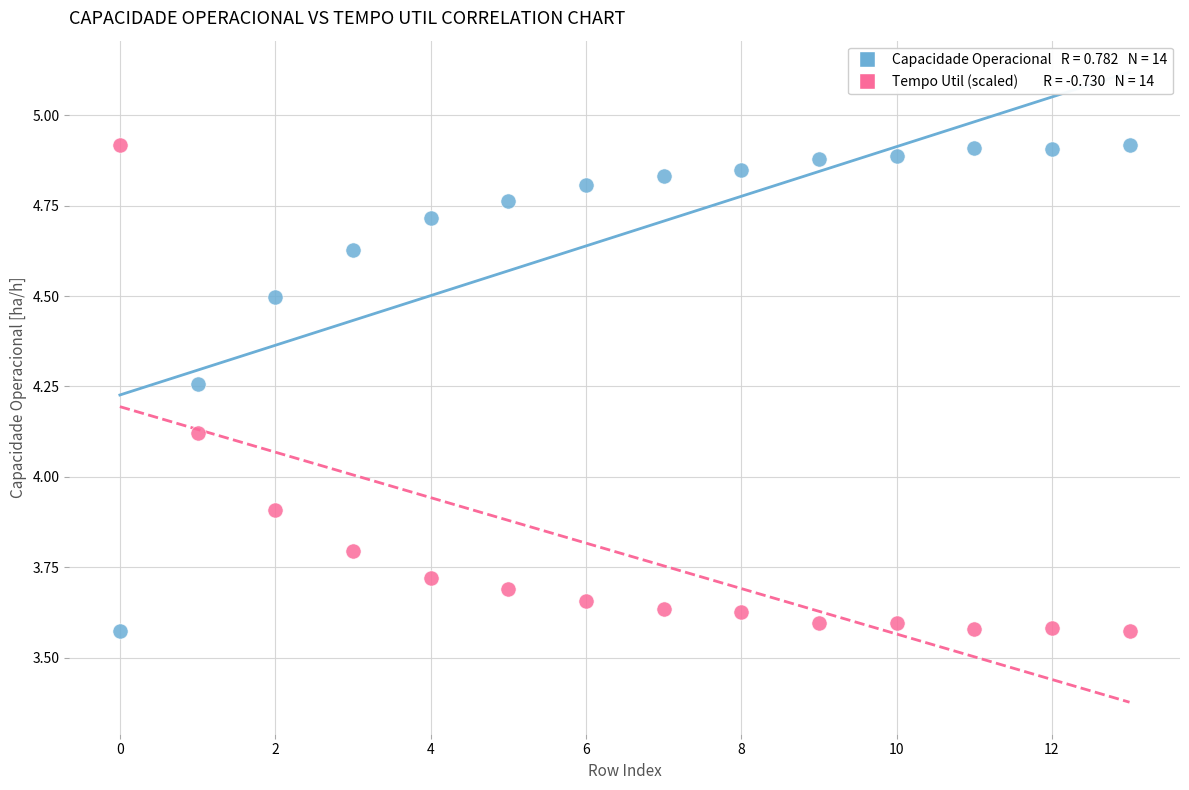

Across all series, what Y value is closest to 4?

3.9